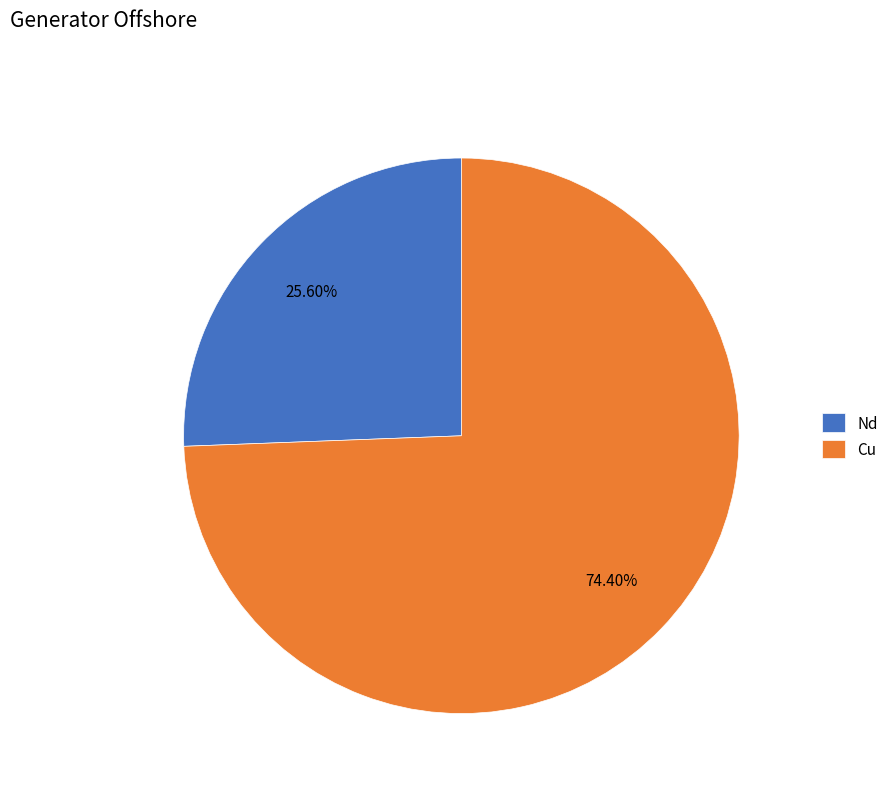

What percentage is the Nd slice, to the nearest percent?

26%